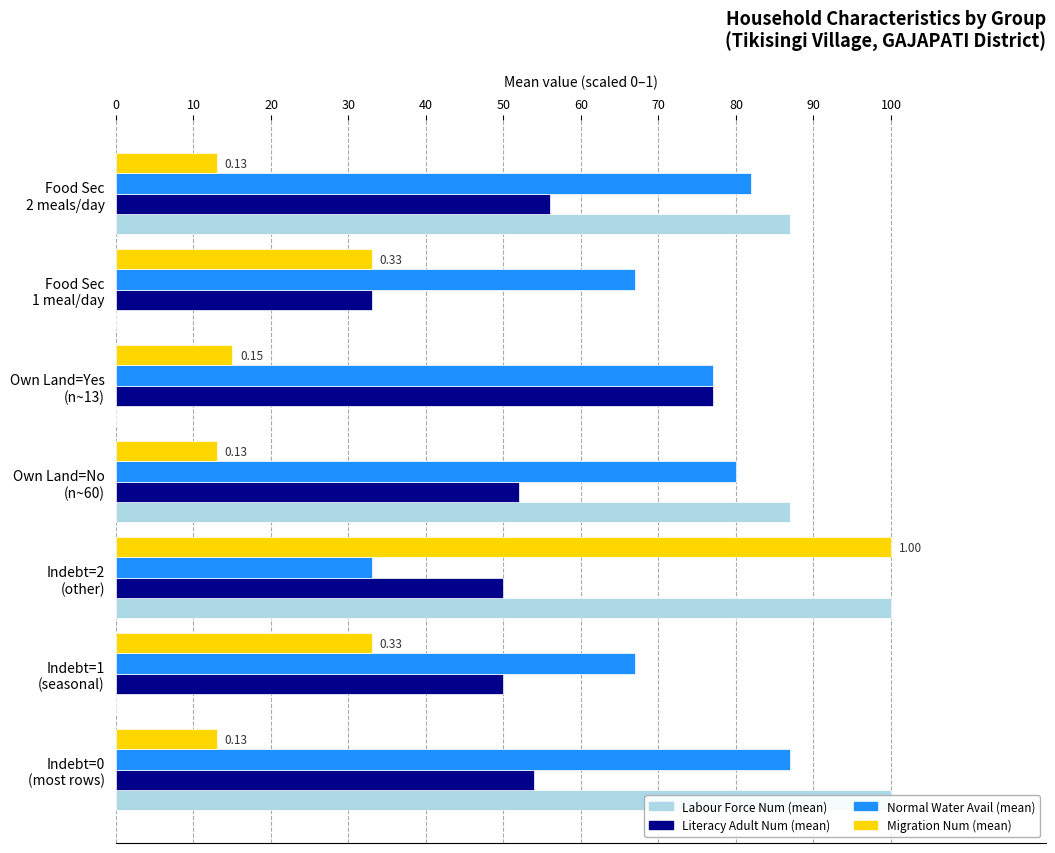

What are all the series names shown in the legend?

Labour Force Num (mean), Literacy Adult Num (mean), Normal Water Avail (mean), Migration Num (mean)